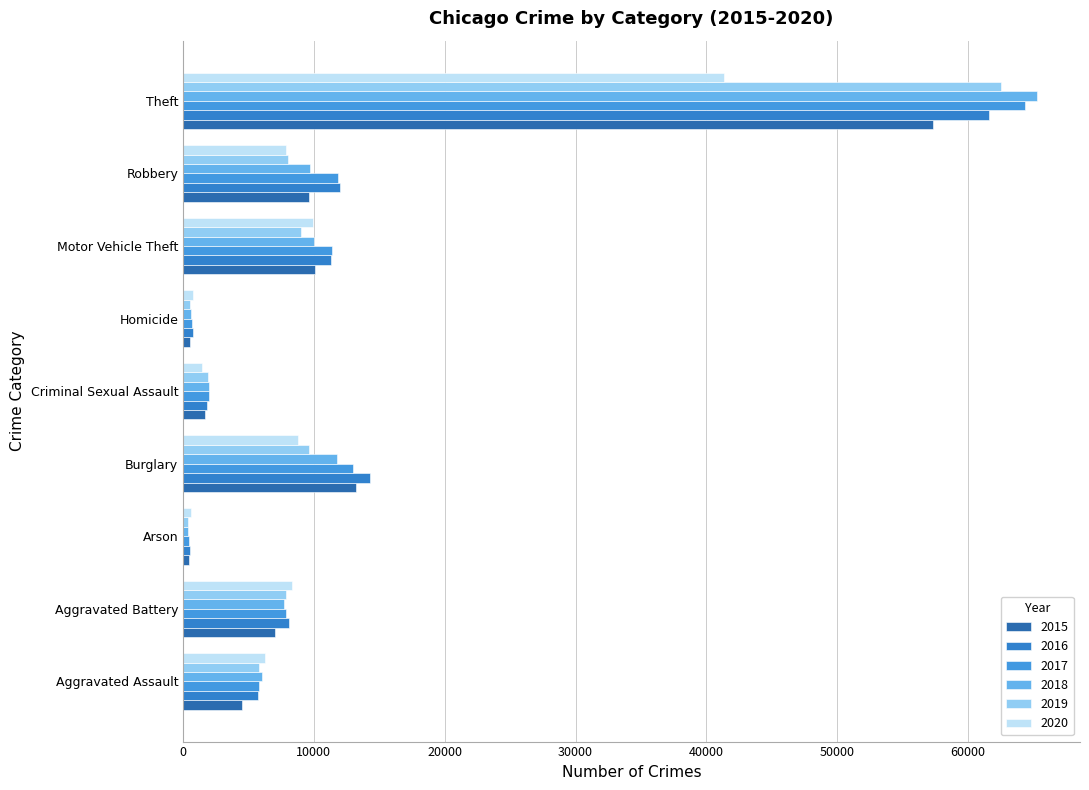

Which series has the largest range (max minus min)?

2018